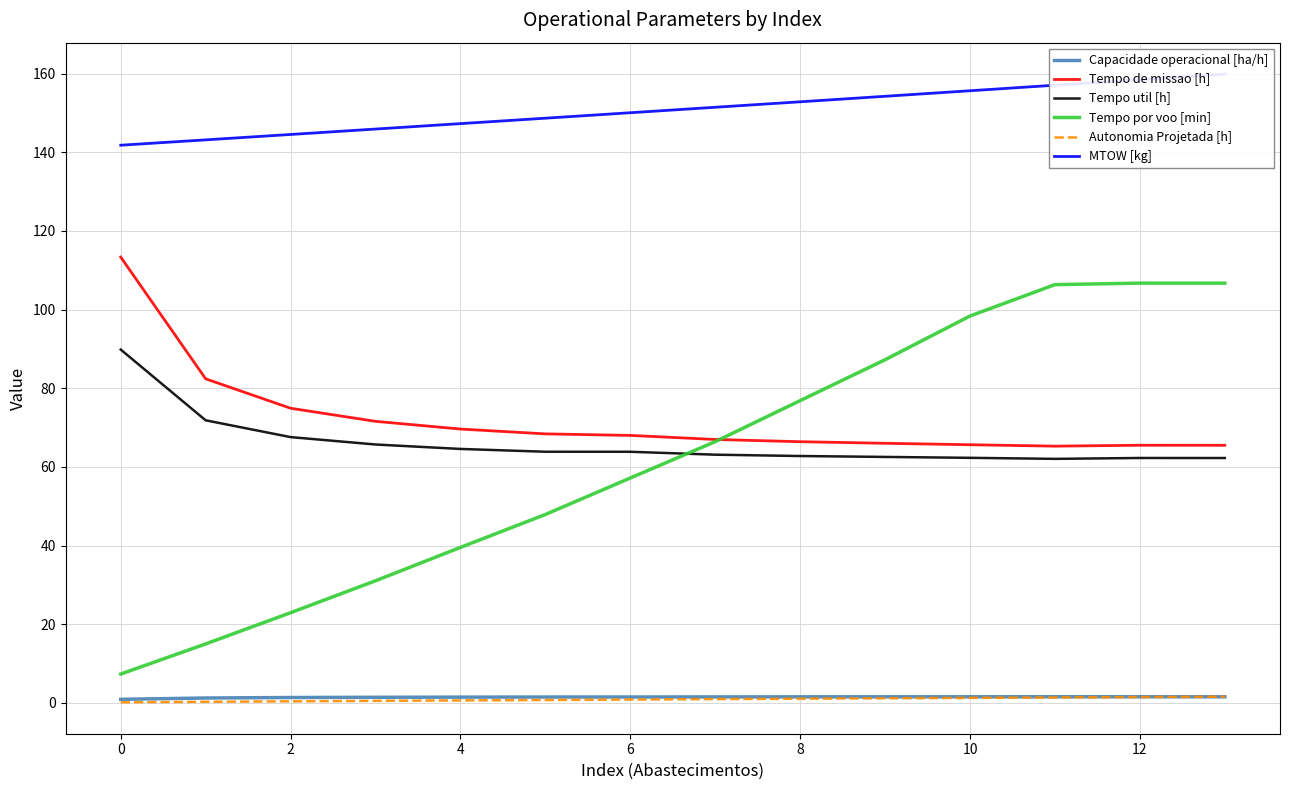

What value does the Autonomia Projetada [h] series have at 13?

1.6